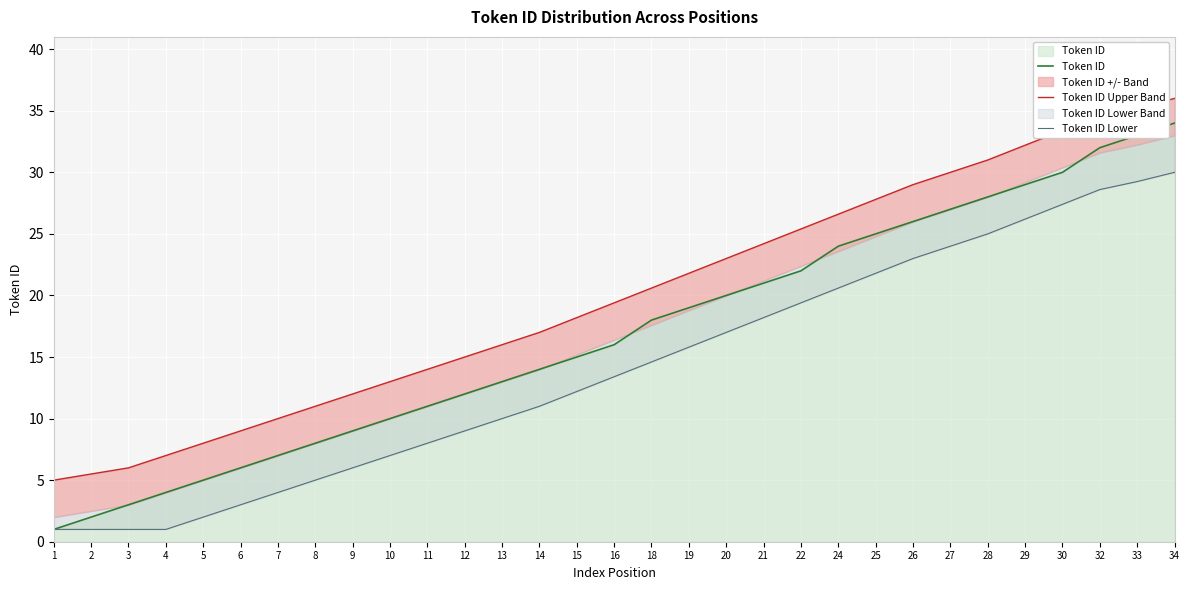

True or false: Token ID and Token ID Lower intersect in this chart.

False